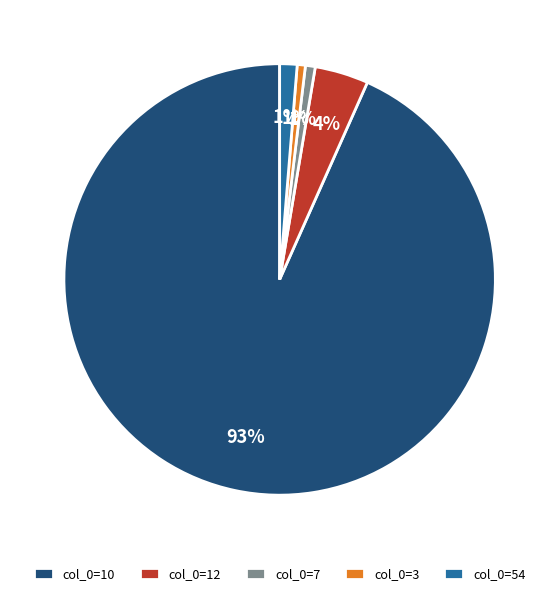

True or false: col_0=7 accounts for 1% of the total.

True